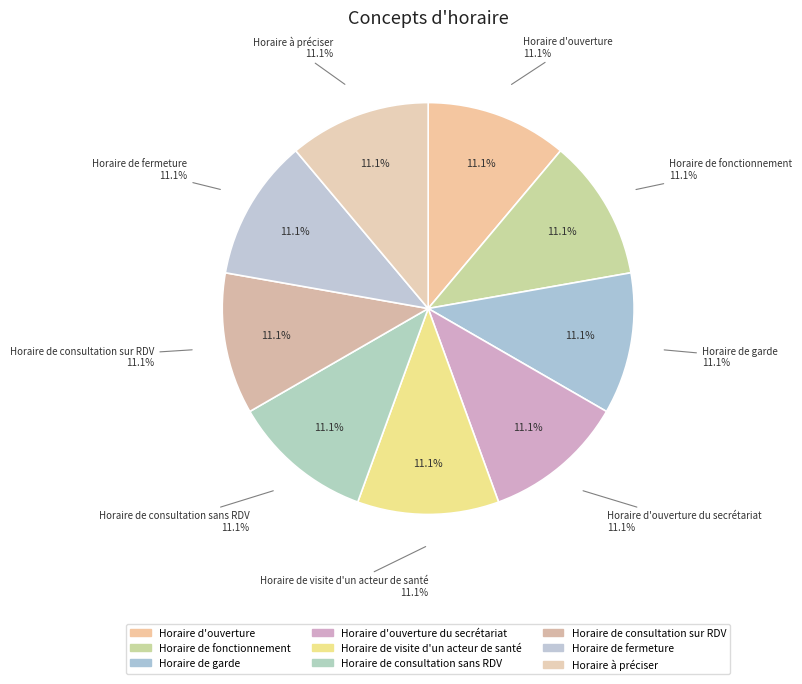

Rank the categories by value from lowest to highest.

Horaire d'ouverture, Horaire de fonctionnement, Horaire de garde, Horaire d'ouverture du secrétariat, Horaire de visite d'un acteur de santé, Horaire de consultation sans RDV, Horaire de consultation sur RDV, Horaire de fermeture, Horaire à préciser